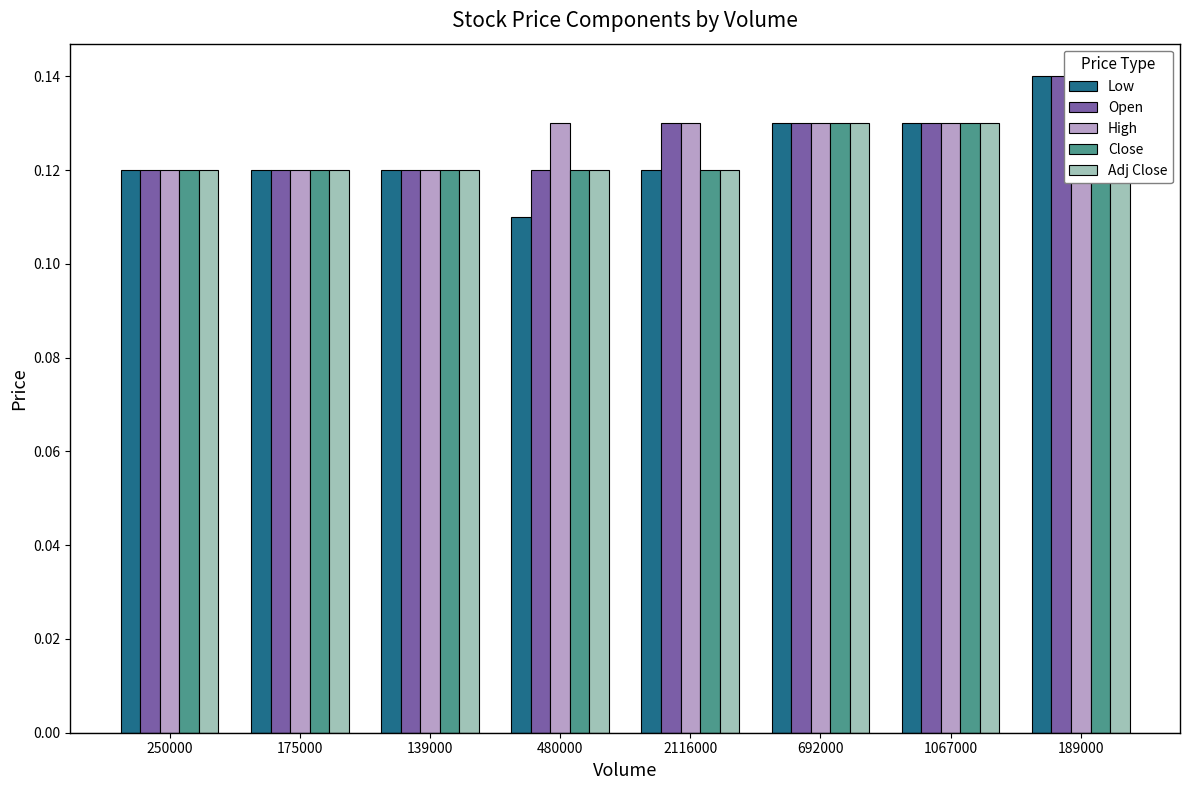

What is the label of the 5th bar from the right?

480000